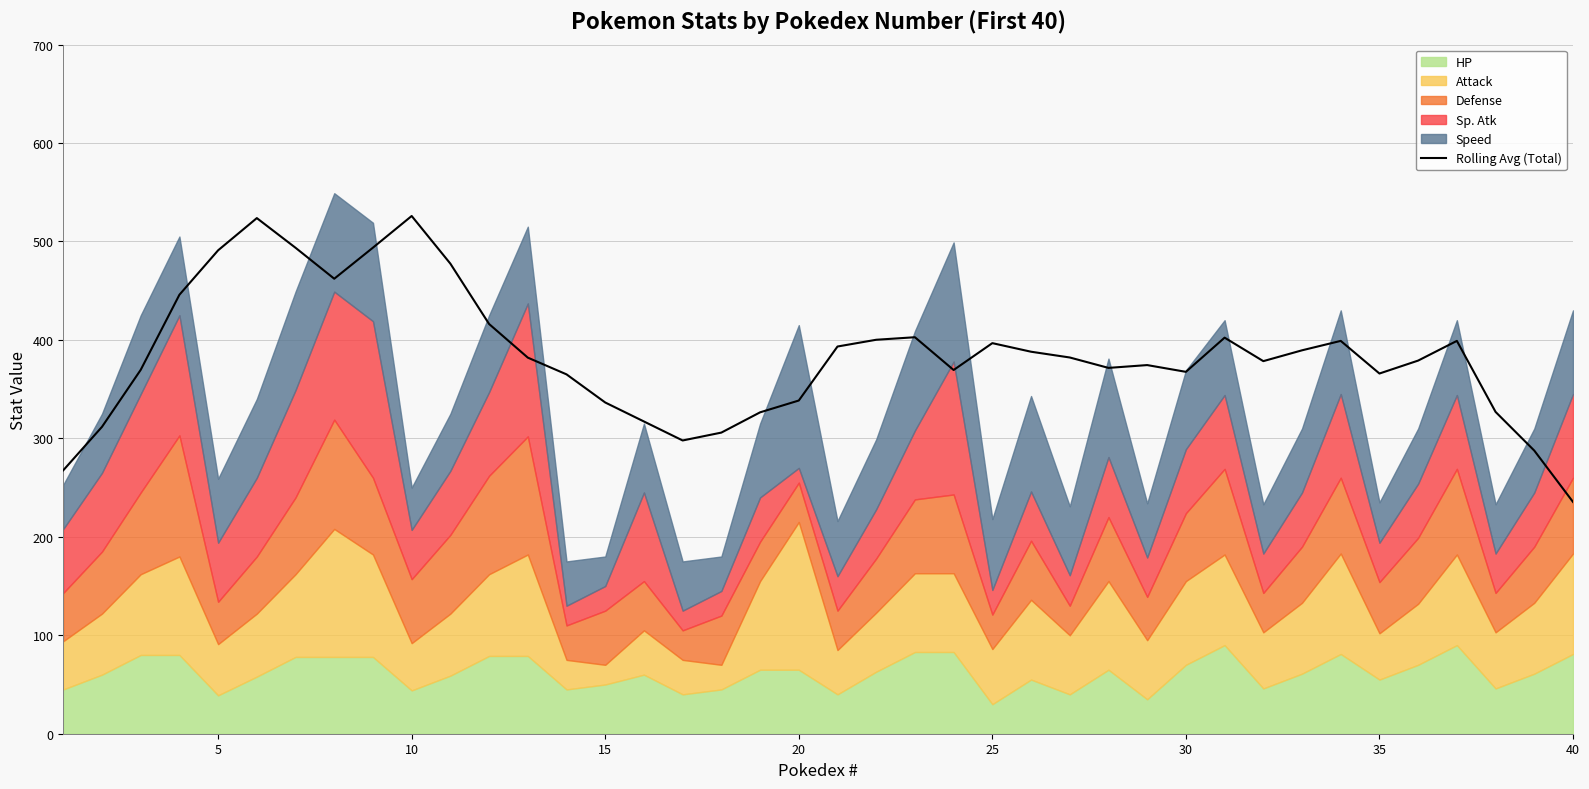

Is it true that Rolling Avg (Total) equals 162.0 at 30?

False